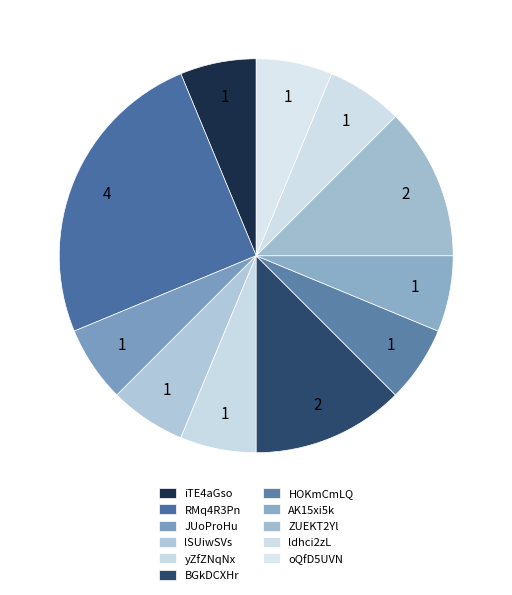

How many segments does this pie chart have?

11